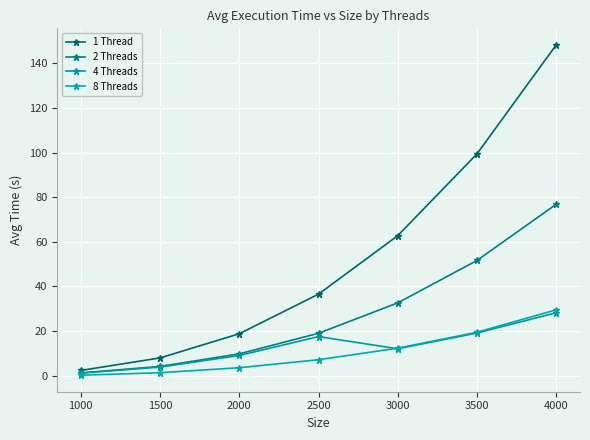

Reading left to right, what are all the values shown in this chart?

1 Thread: 2.3	7.9	18.8	36.5	62.7	99.4	148.3
2 Threads: 1.2	4.1	9.8	19.0	32.6	51.6	76.8
4 Threads: 1.1	3.8	9.0	17.5	12.0	19.1	28.2
8 Threads: 0.2	1.3	3.5	7.1	12.3	19.5	29.5